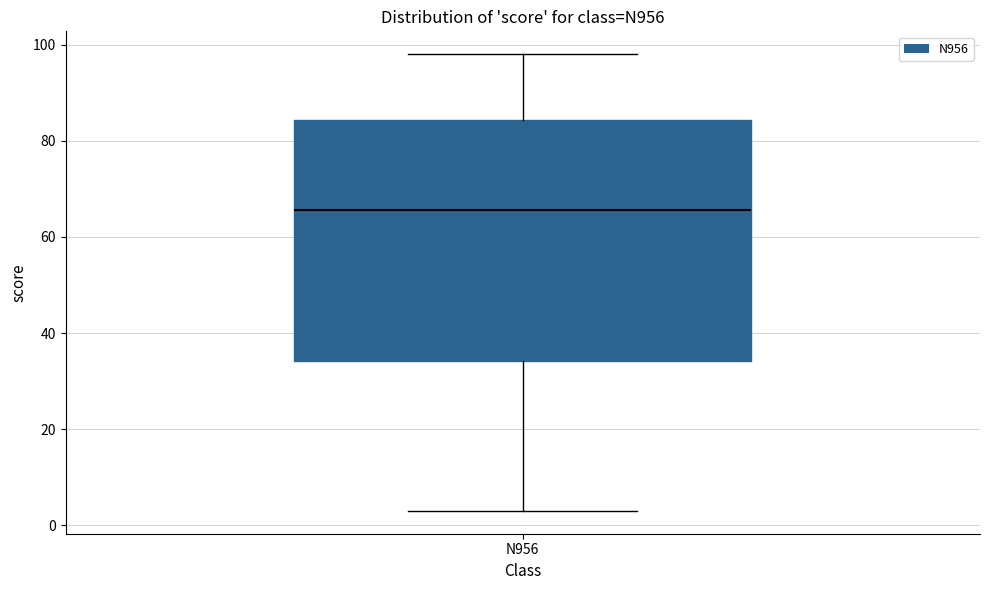

Transcribe this box plot: give where the median line is, the range the box spans, and where the two whiskers end, as read against the y-axis. The values are not printed on the chart, so give them approximately, as read against the axis.

median 66, box 34 to 84, whiskers 4 to 98